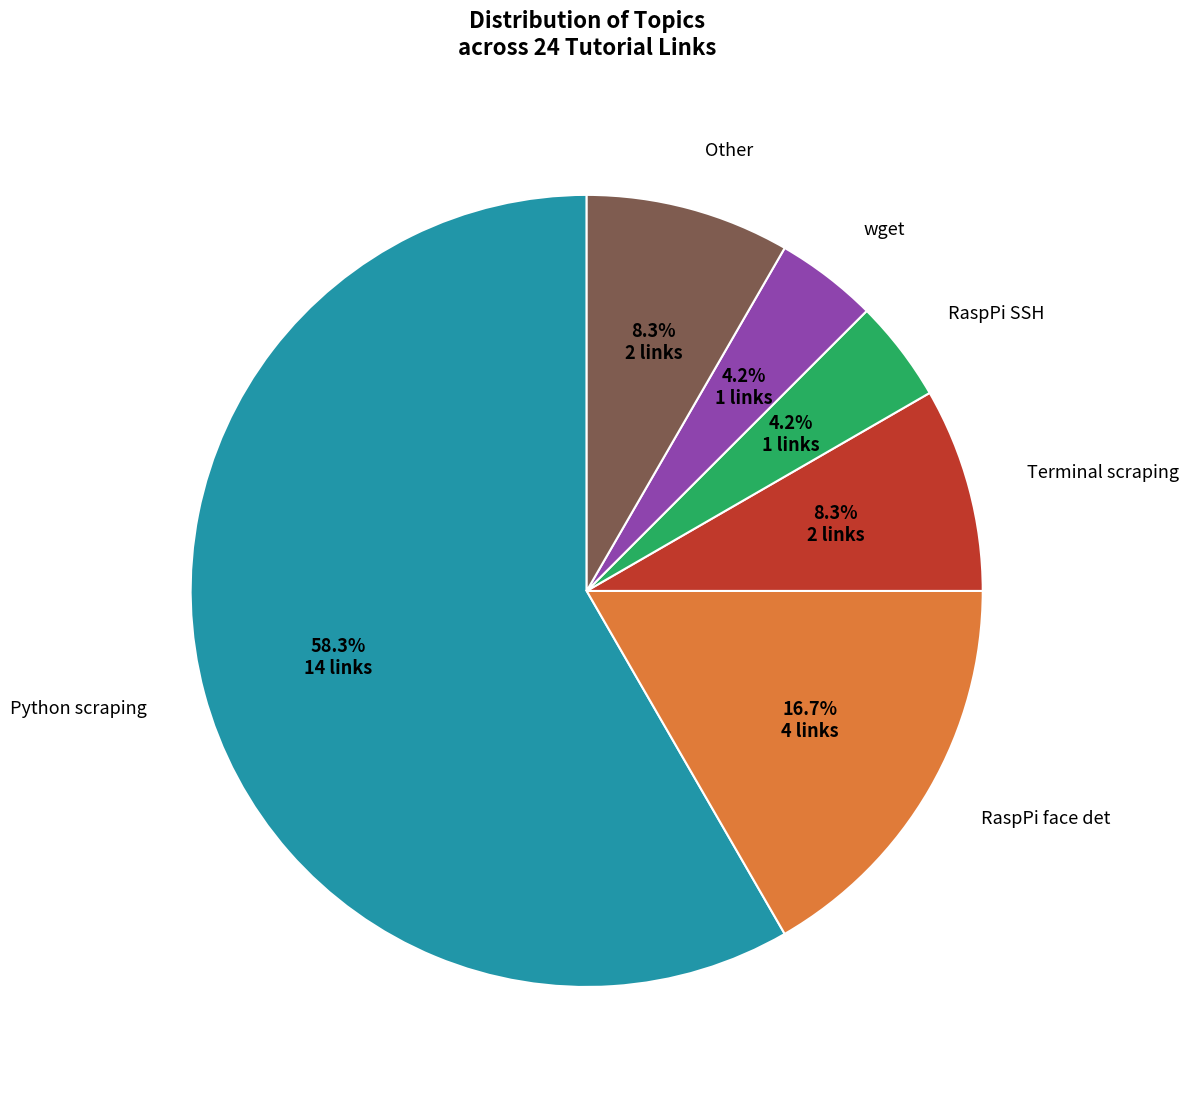

How many slices are in this pie chart?

6